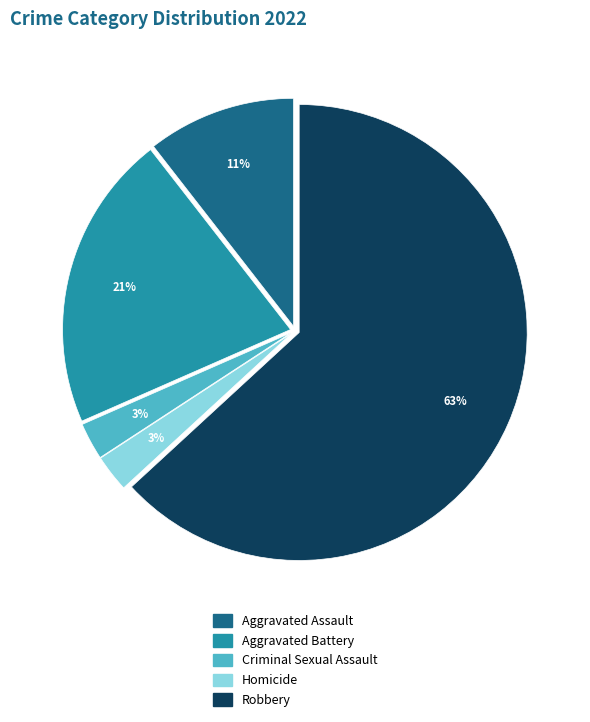

Which has a higher value, Aggravated Battery or Robbery?

Robbery